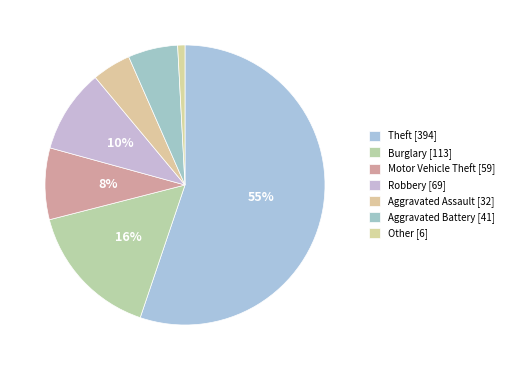

Is it true that Theft is 68% of the pie?

False